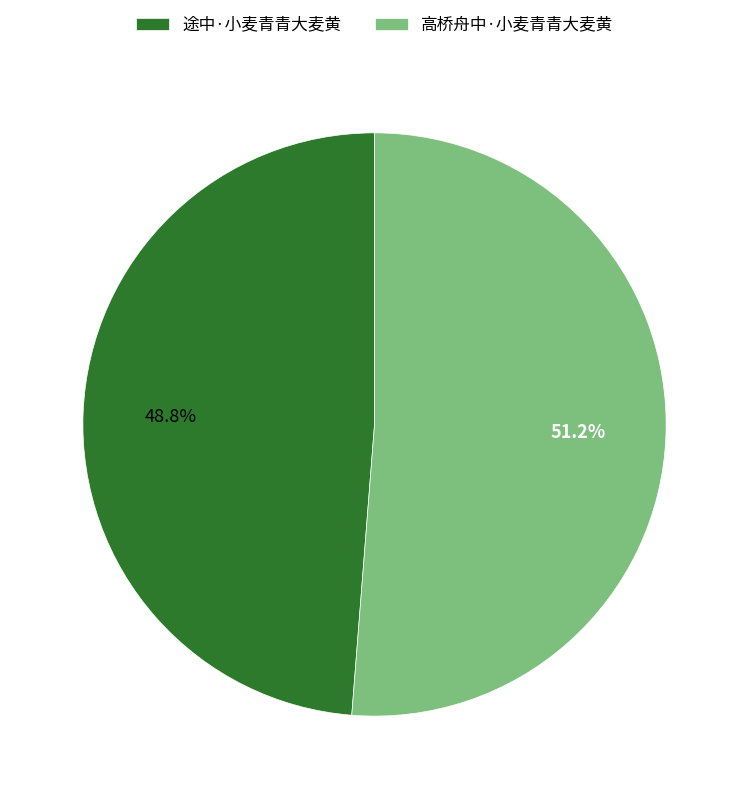

Which has a higher value, 高桥舟中·小麦青青大麦黄 or 途中·小麦青青大麦黄?

高桥舟中·小麦青青大麦黄